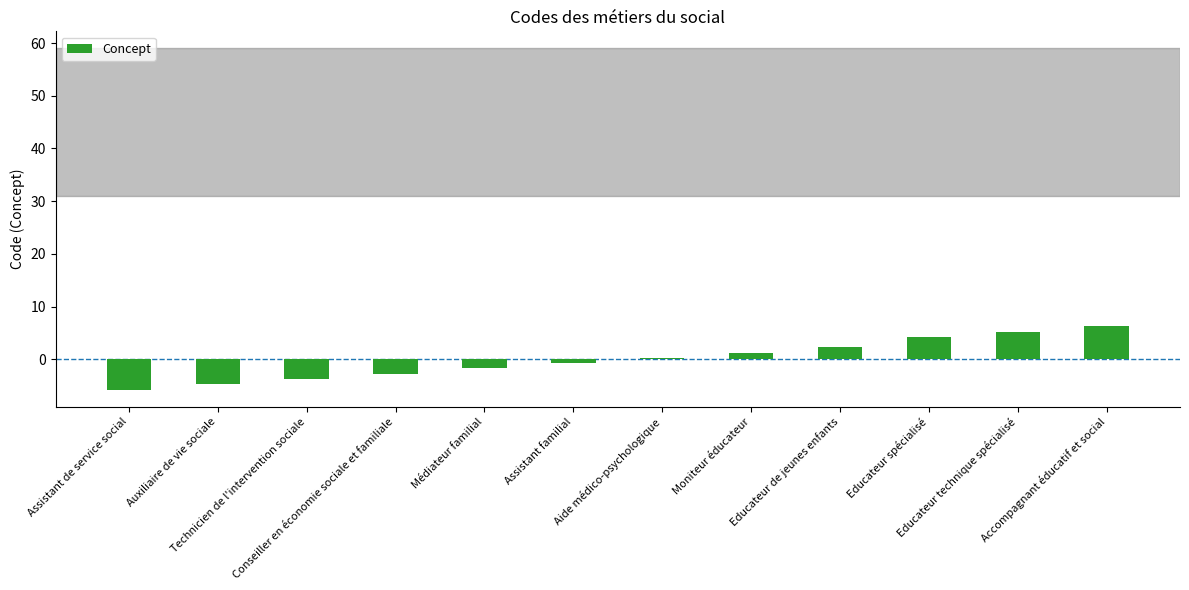

What is the smallest value displayed?

-5.8